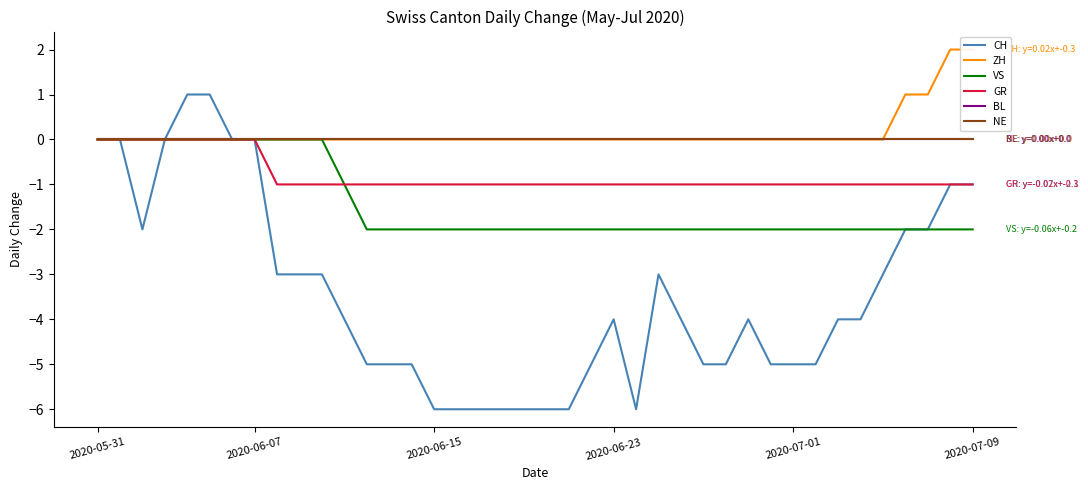

What is the difference between the second highest and minimum values in the GR series?

1